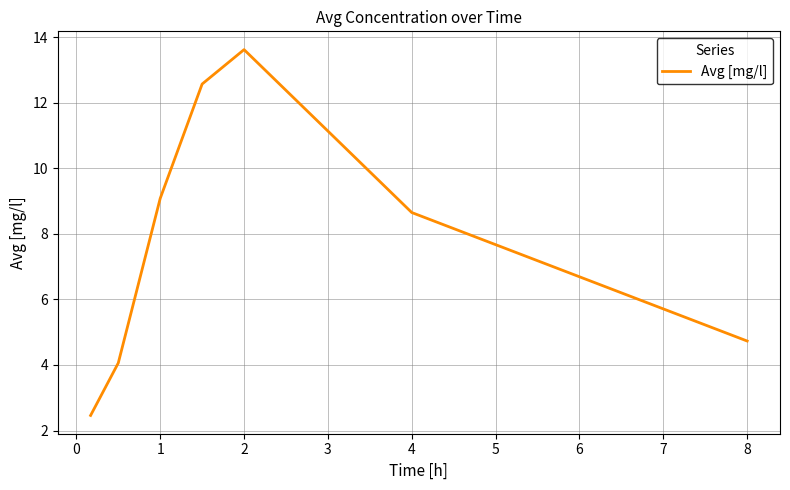

What is the average value?

7.9